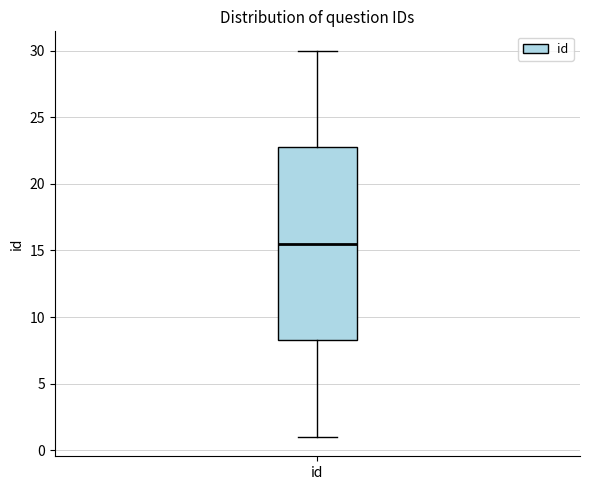

Where does the upper whisker of the box for id end on the y-axis? The values are not printed on the chart, so give them approximately, as read against the axis.

30.0